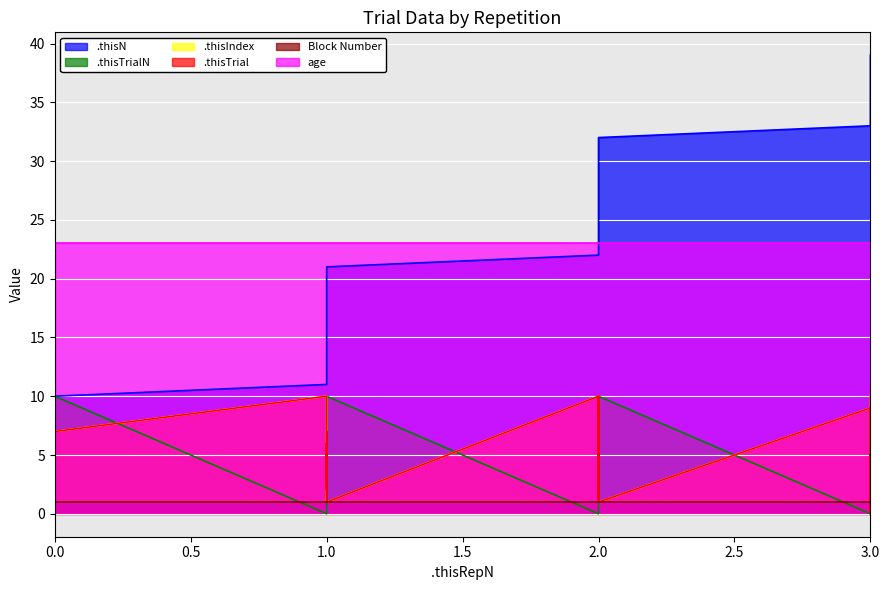

Which has a higher value, 1.0 or 0.0?

1.0